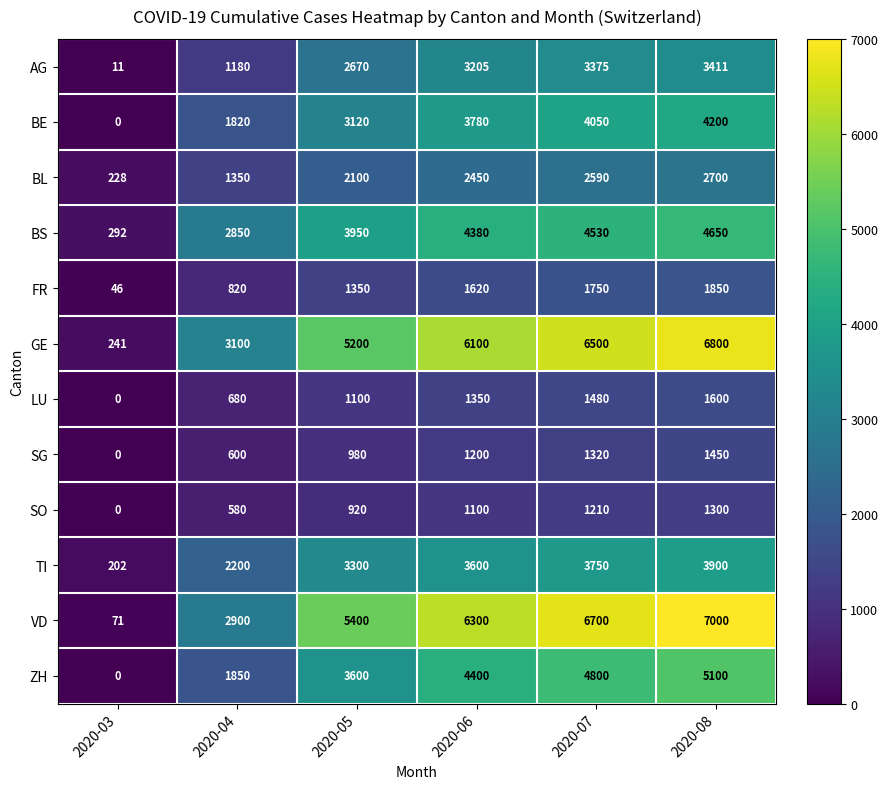

At which category does the chart reach its peak across all series?

2020-08